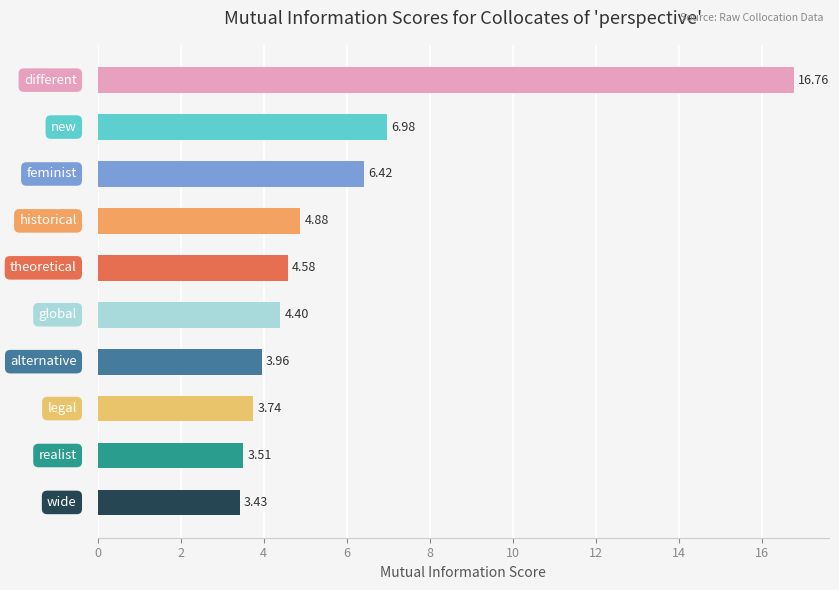

What is the average value?

5.9